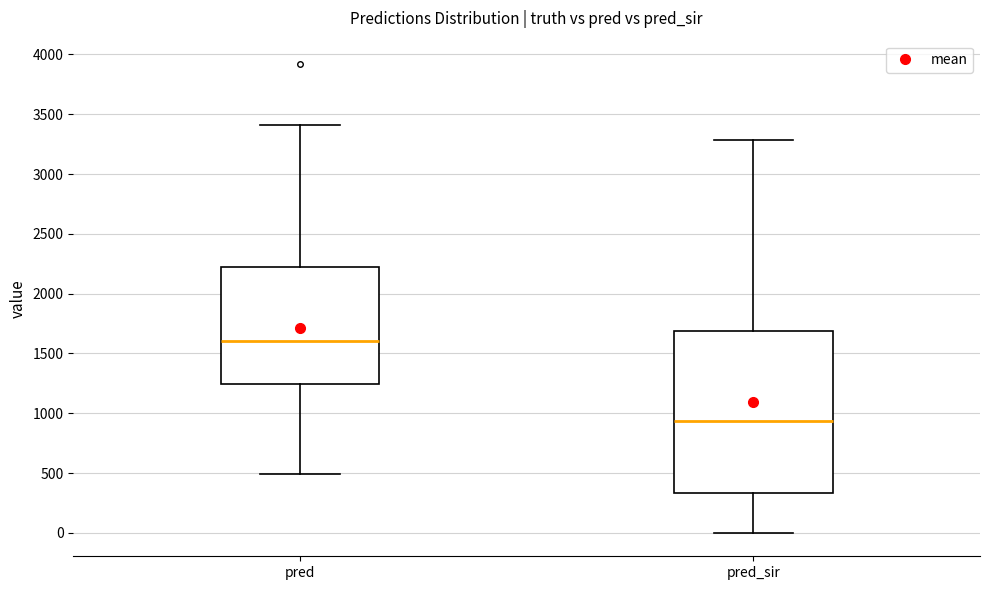

Where does the lower whisker of the box for pred end on the y-axis? The values are not printed on the chart, so give them approximately, as read against the axis.

500